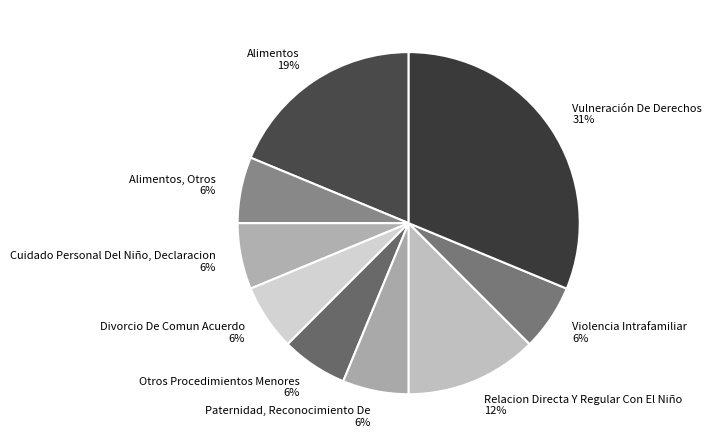

Is the sum of Otros Procedimientos Menores and Relacion Directa Y Regular Con El Niño greater than half?

No